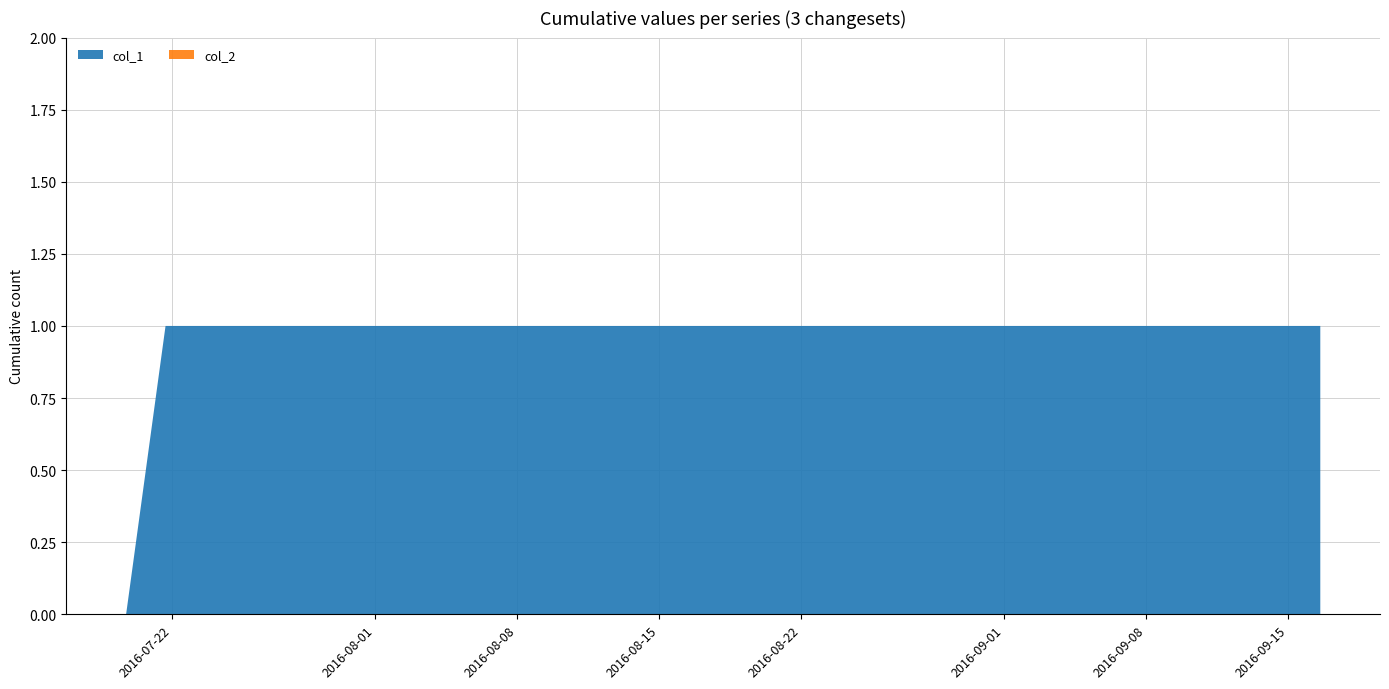

Reading left to right, list all the values displayed in this chart.

col_1: 1468948433=0	1469116372=1	1474035210=1
col_2: 1468948433=0	1469116372=0	1474035210=0